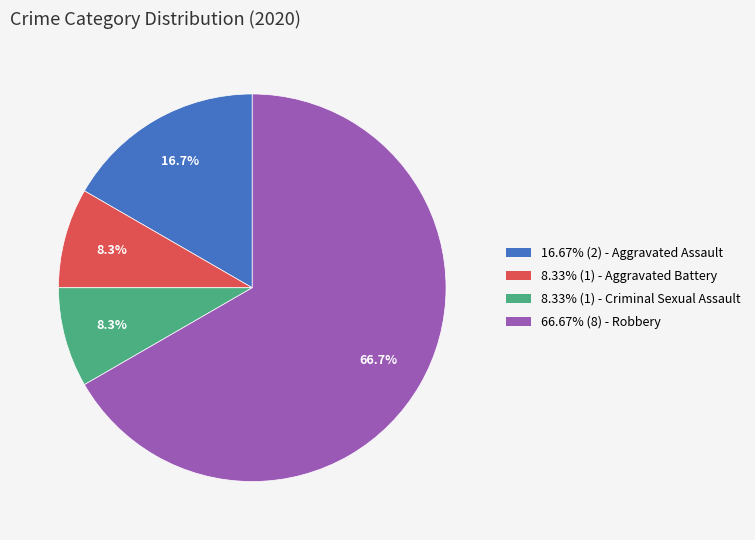

Is there a majority slice in this chart?

Yes